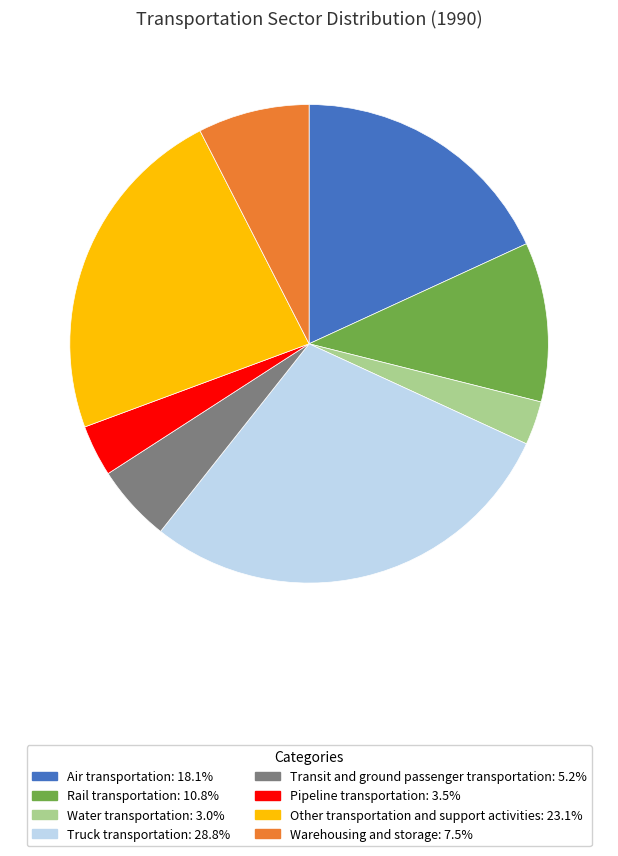

Is it true that Other transportation and support activities is 23% of the pie?

True